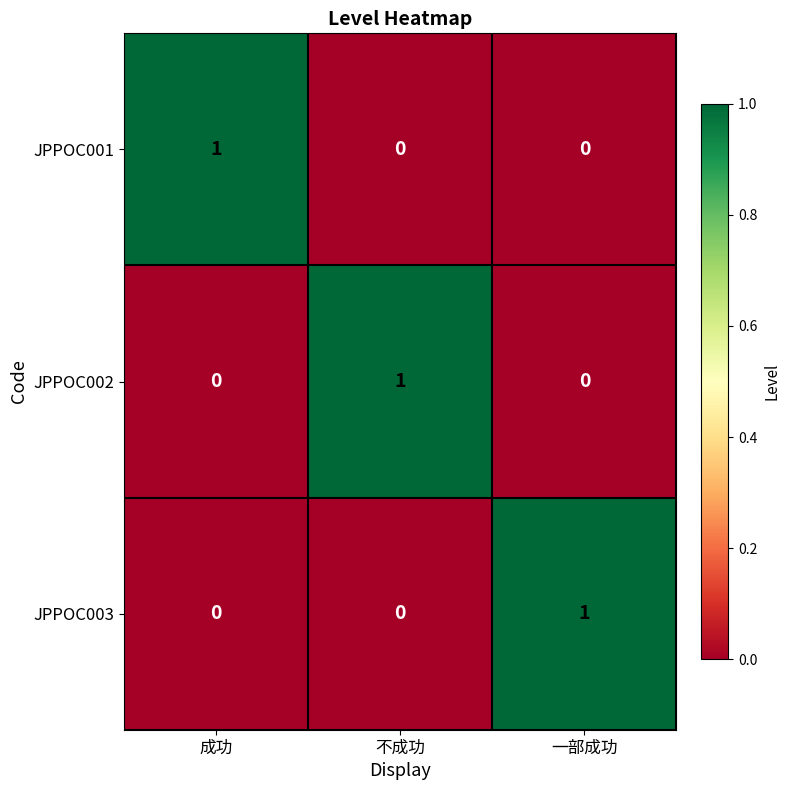

Count the JPPOC001 values in the range 0 to 1.

3